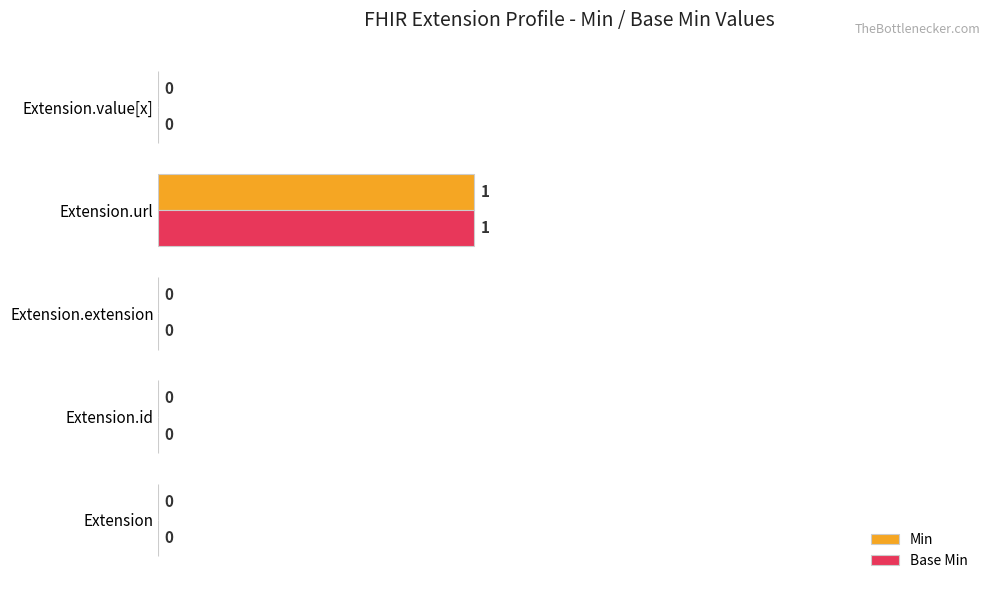

Is the value of Min at Extension.url greater than the value of Base Min at Extension.value[x]?

Yes